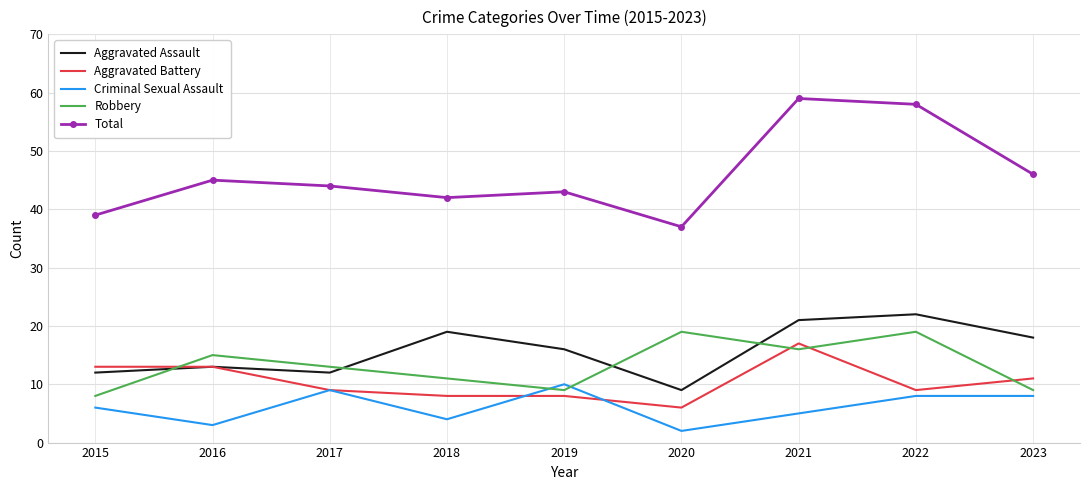

At which label does Aggravated Battery reach its minimum?

2020